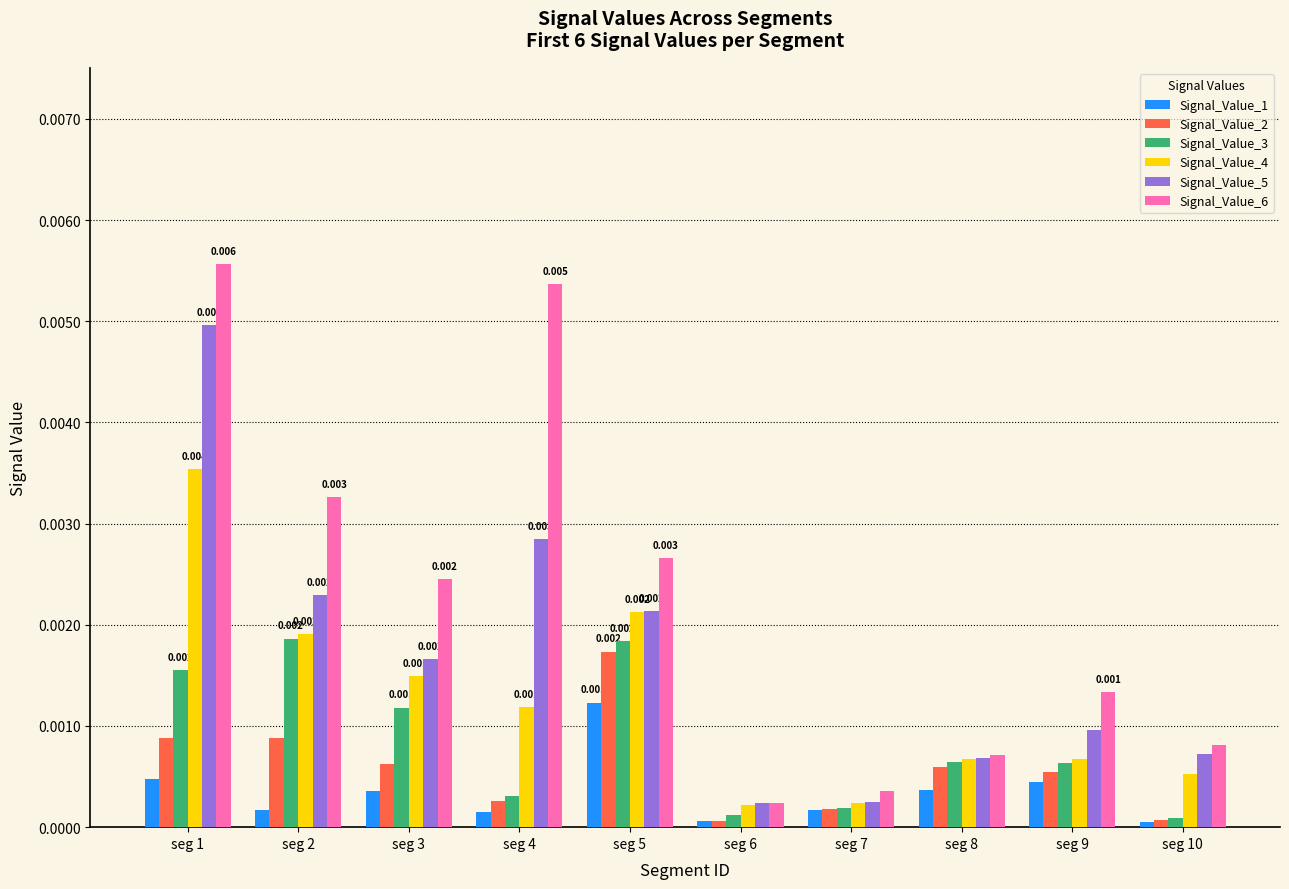

Is the value of Signal_Value_4 at seg 5 greater than the value of Signal_Value_1 at seg 10?

Yes